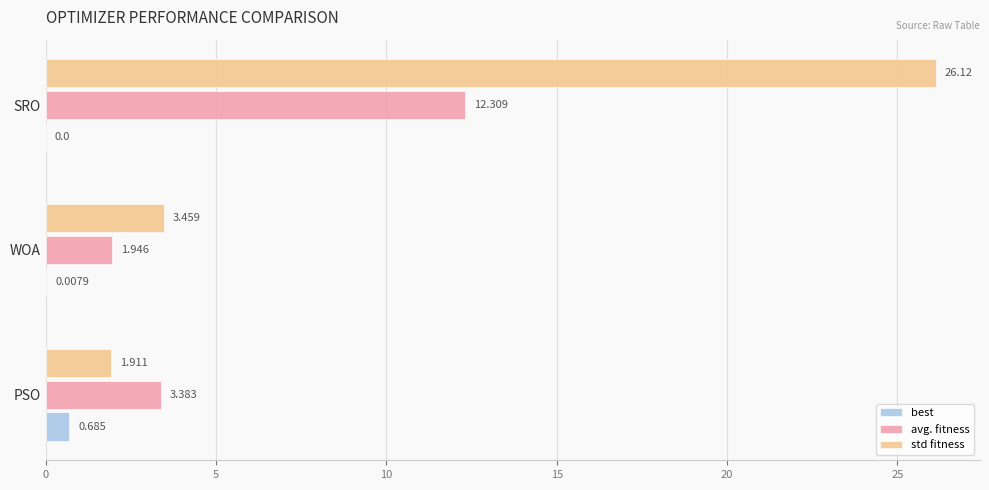

At which label does std fitness reach its peak?

SRO